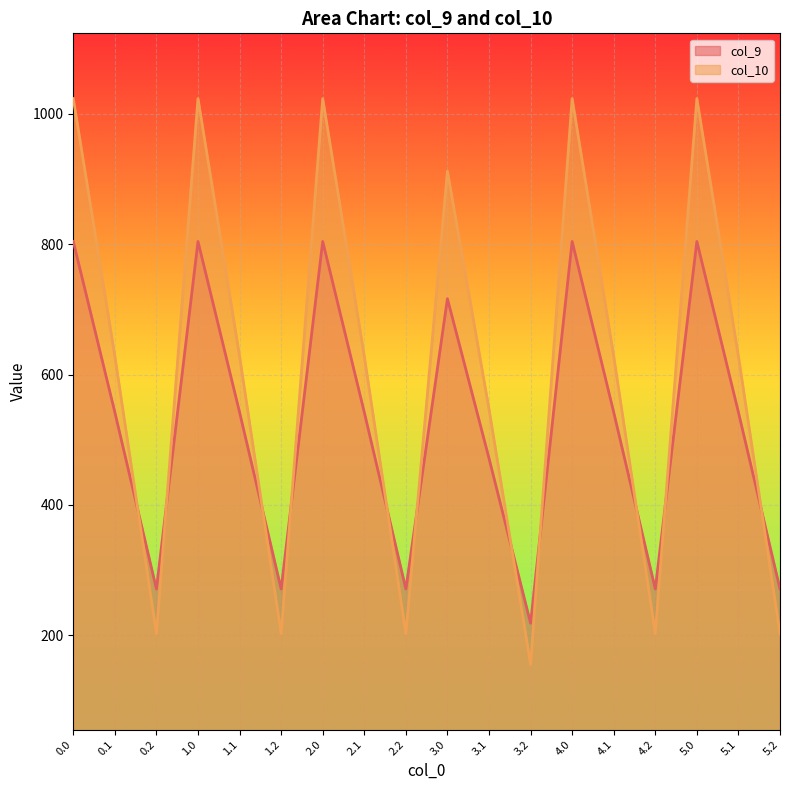

What is the difference between the highest and lowest values at 3.0?

195.2